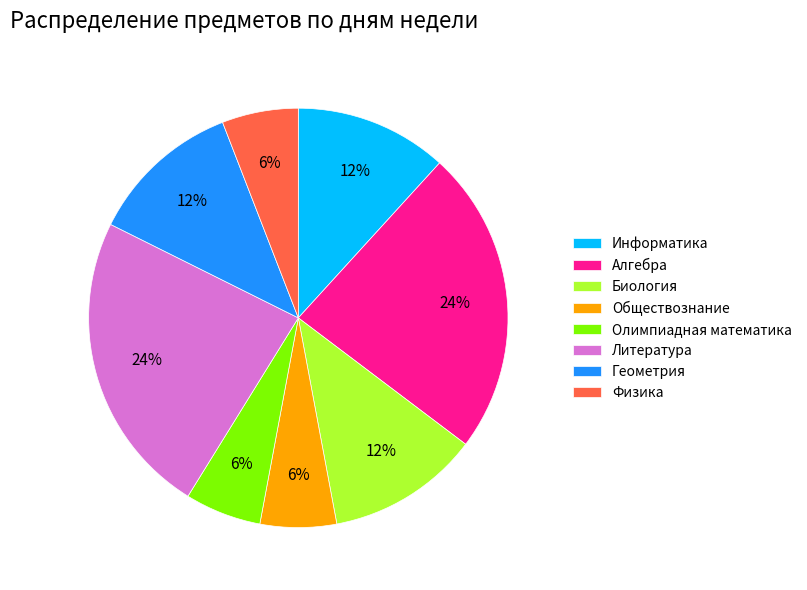

To the nearest percent, what portion does Олимпиадная математика represent?

6%